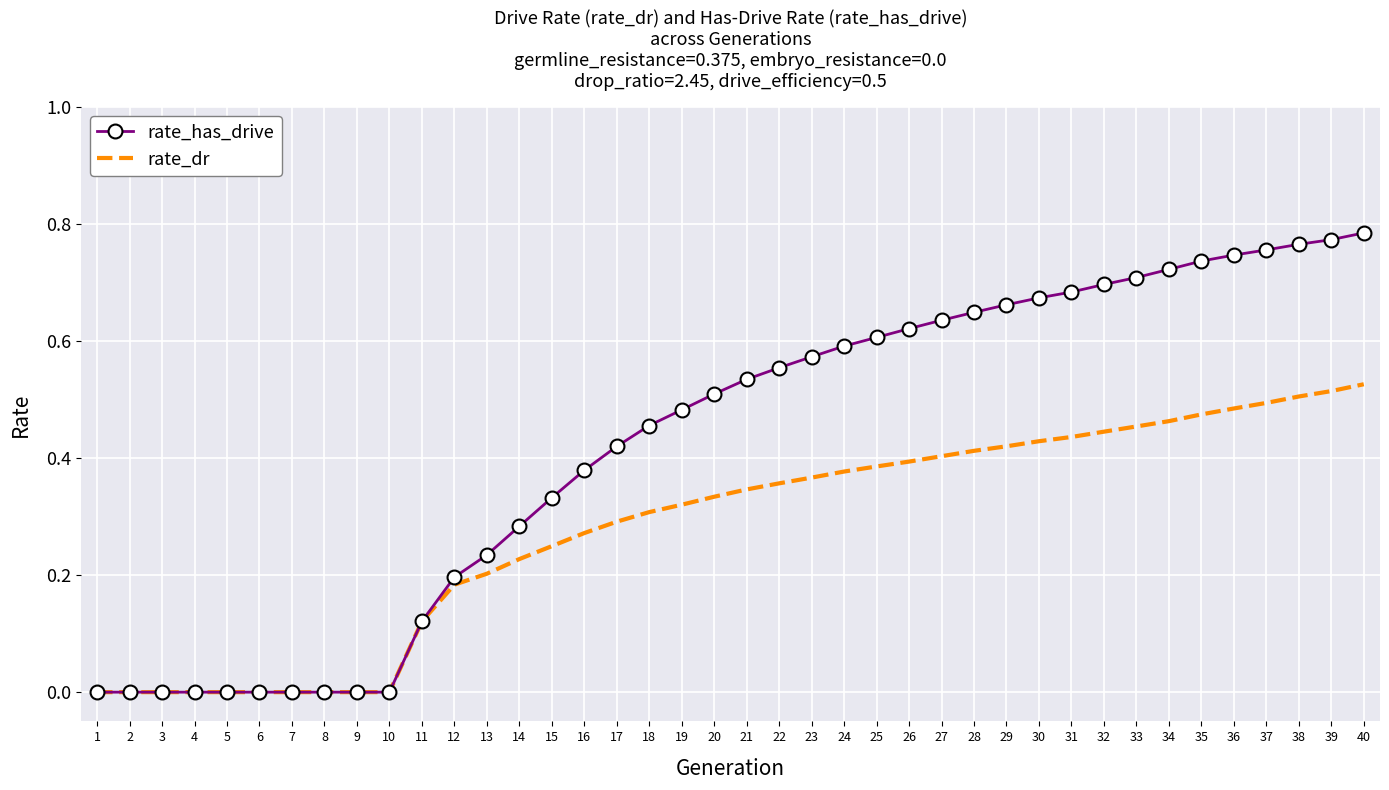

What are all the series names shown in the legend?

rate_has_drive, rate_dr